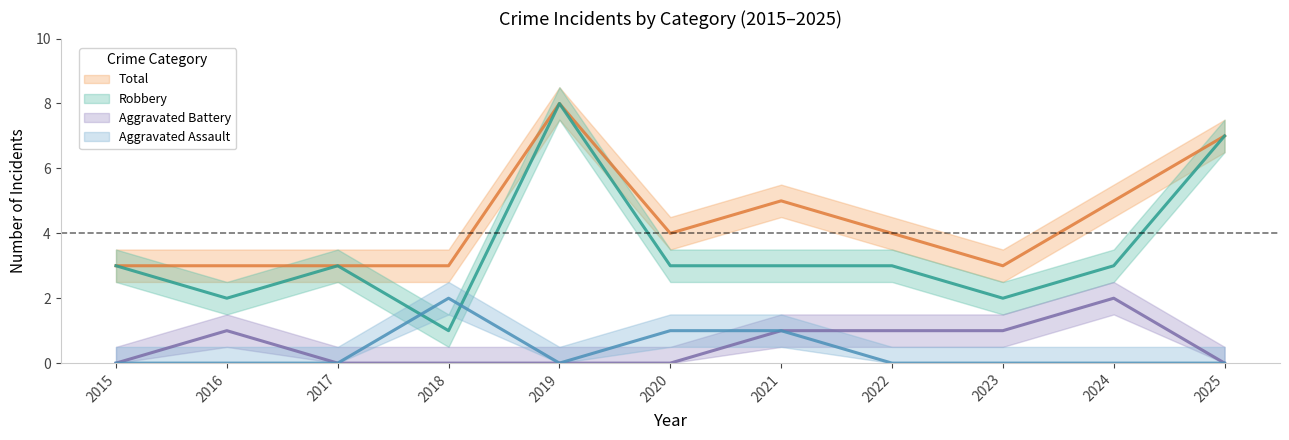

At which label does Total first exceed 4?

2019